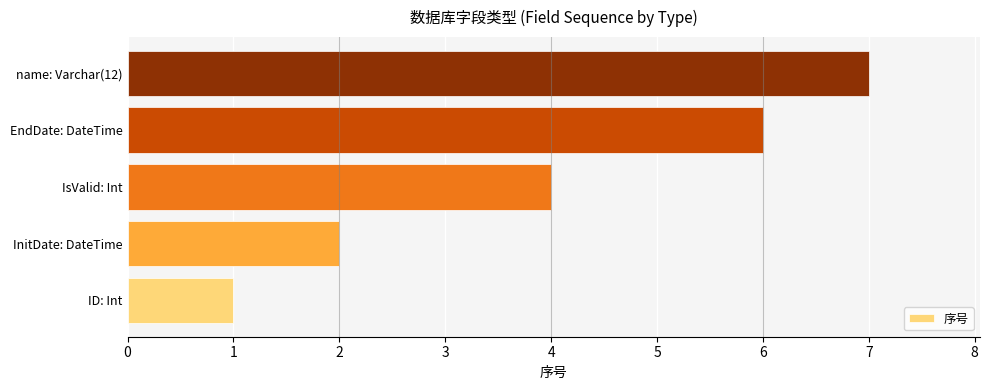

At which category does the chart reach its peak across all series?

name: Varchar(12)